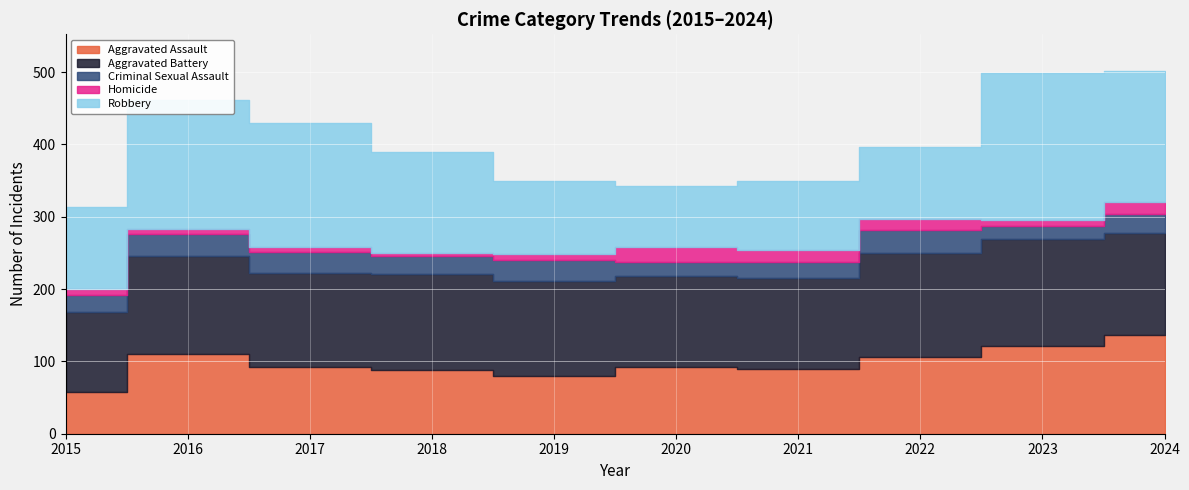

What is the sum of the Robbery values at 2021 and 2022?

195